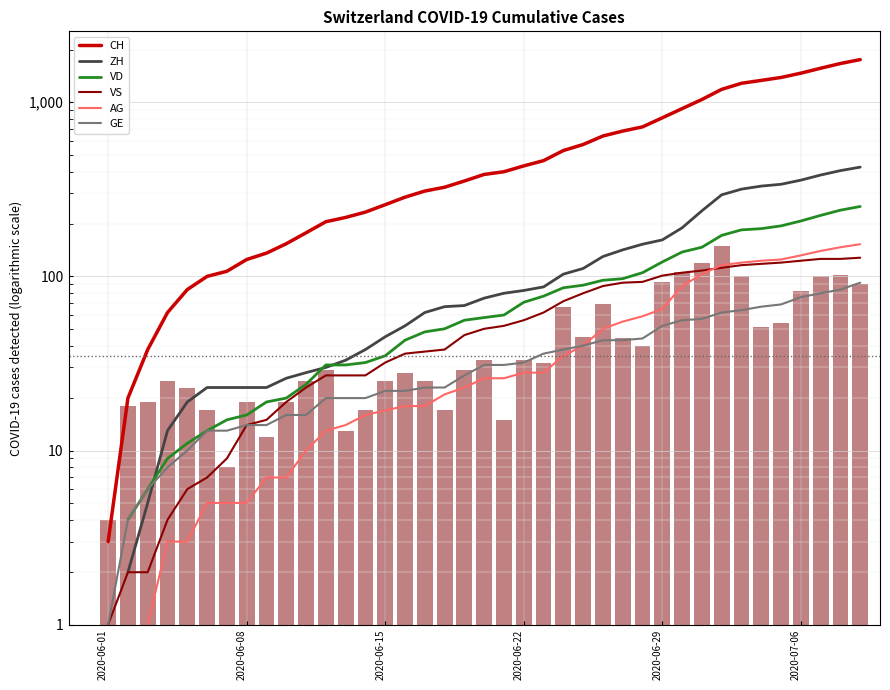

Is the value of VD at 30 greater than the value of ZH at 16?

Yes